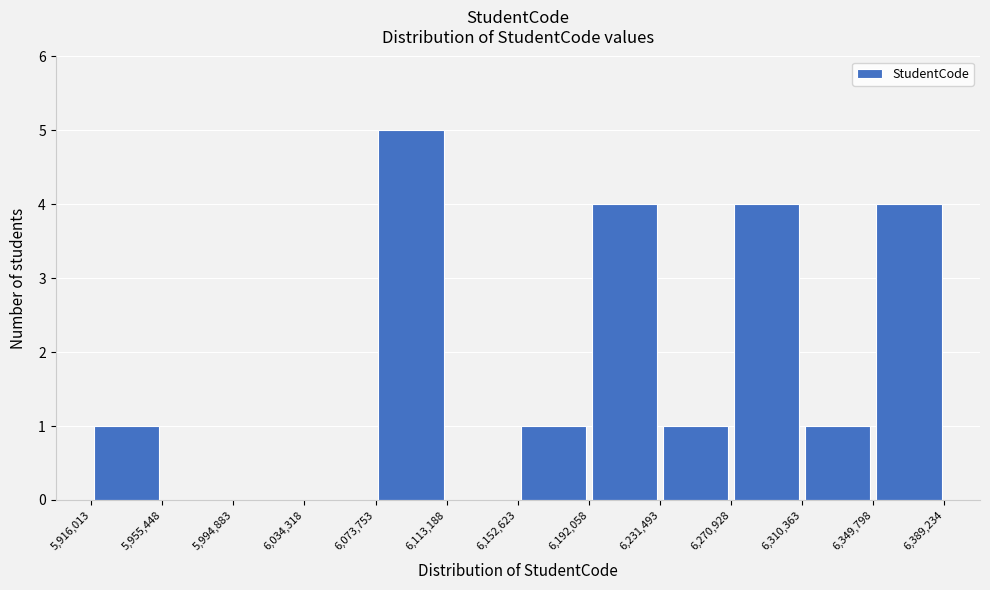

Over which range of the x-axis is the bar tallest?

6,073,753 to 6,113,188